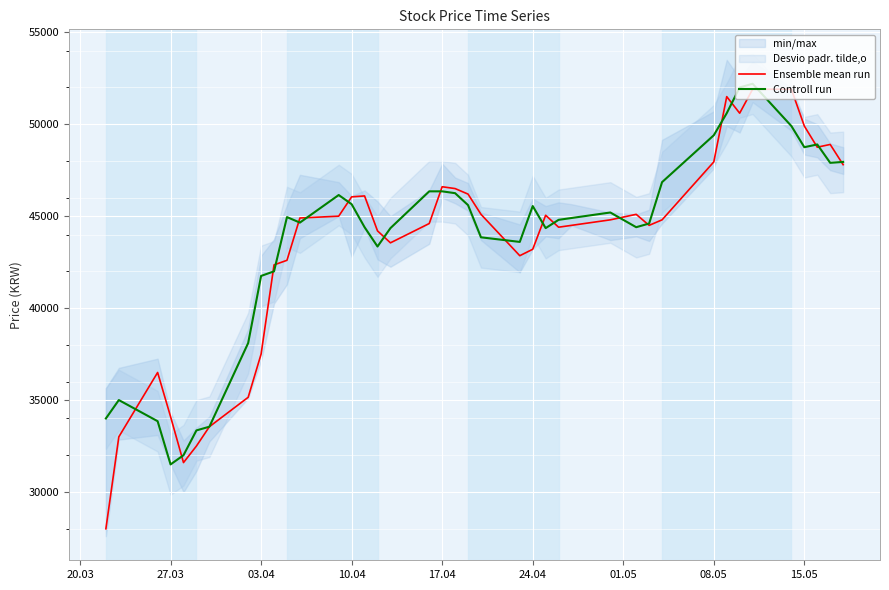

Which series ends up on top after the final intersection of Controll run and Ensemble mean run?

Controll run